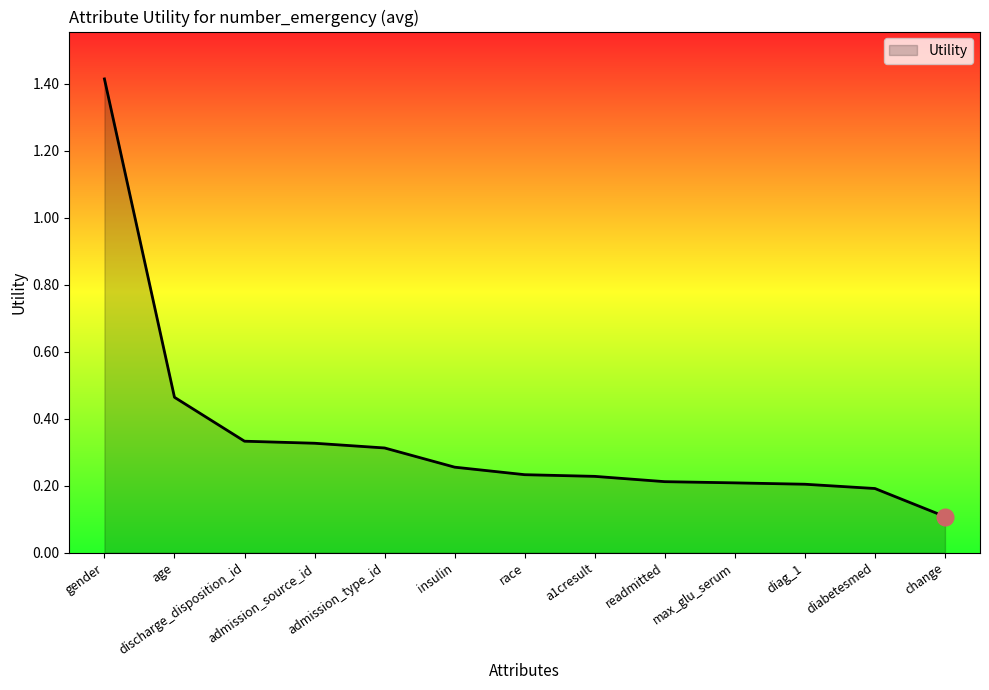

What is the difference between the values at a1cresult and change?

0.1